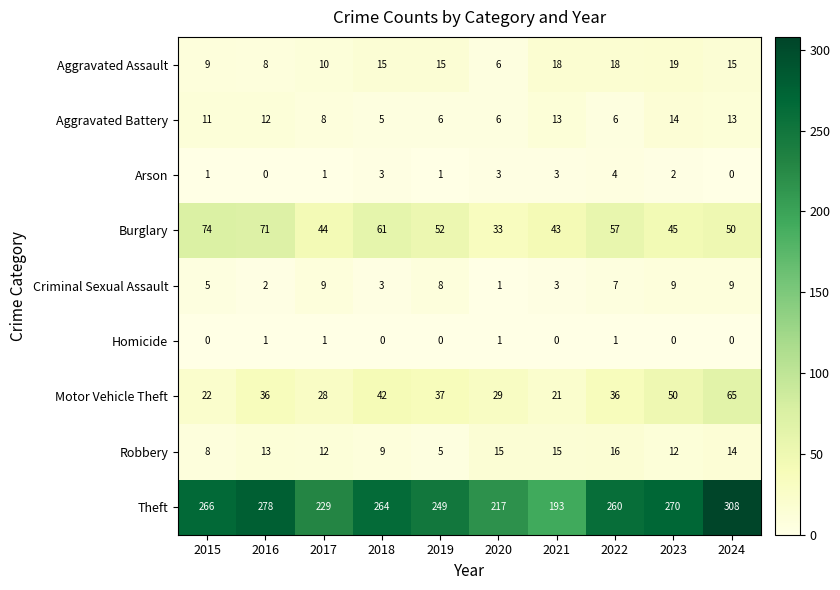

What is the sum of the Motor Vehicle Theft values at 2018 and 2019?

79